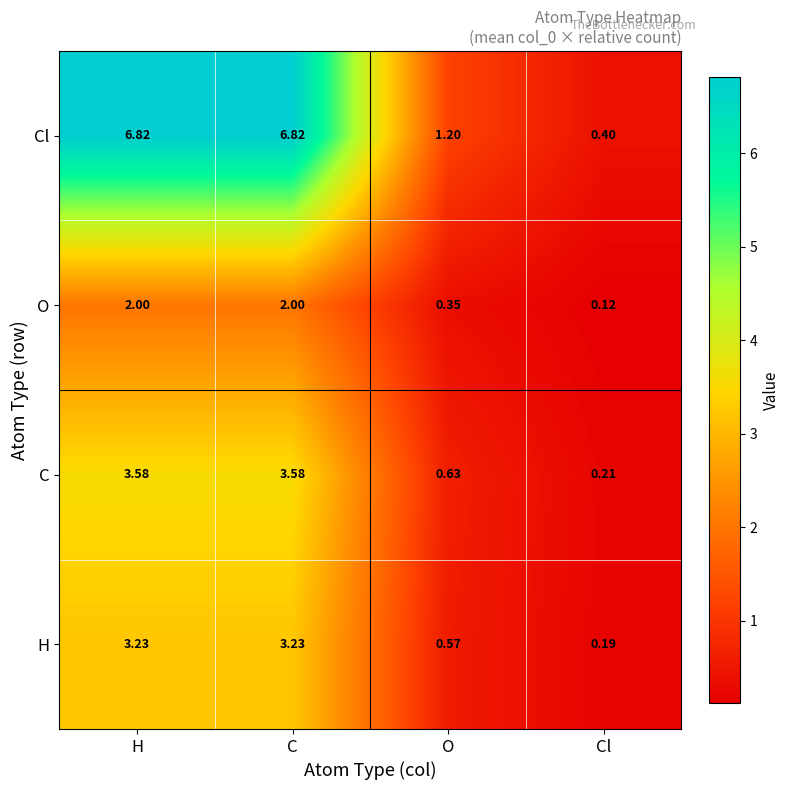

Rank the series at H from lowest to highest value.

O, H, C, Cl